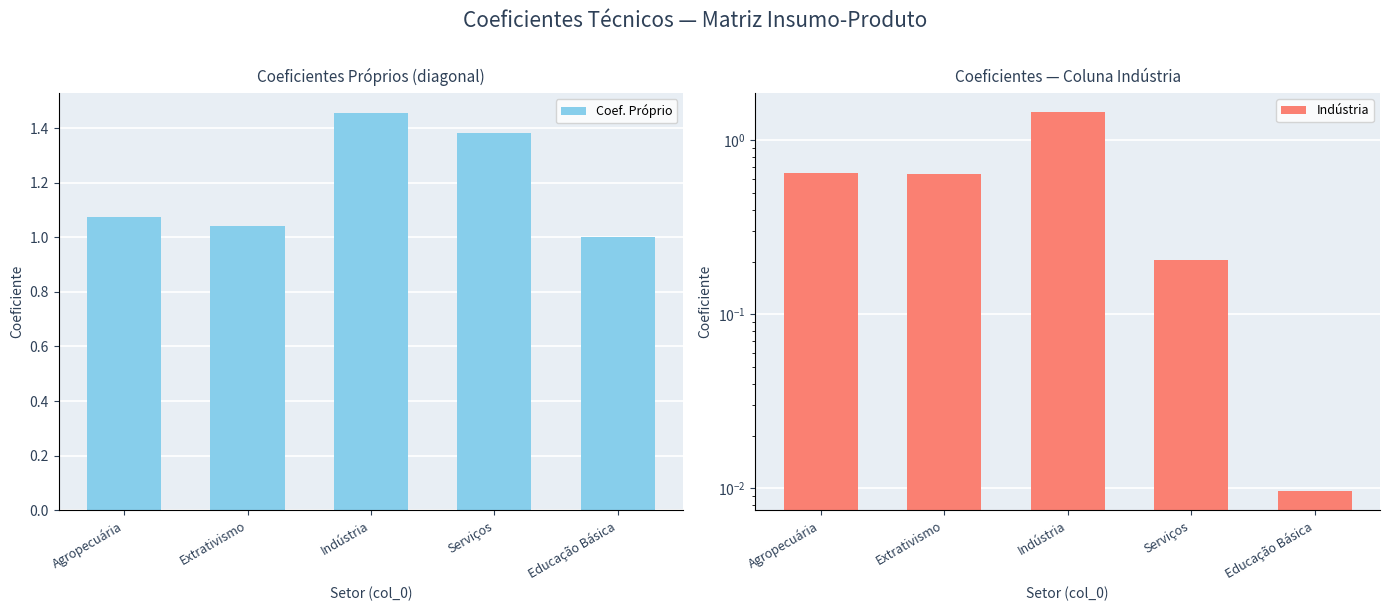

Is it true that Indústria equals 0.7 at Agropecuária?

True